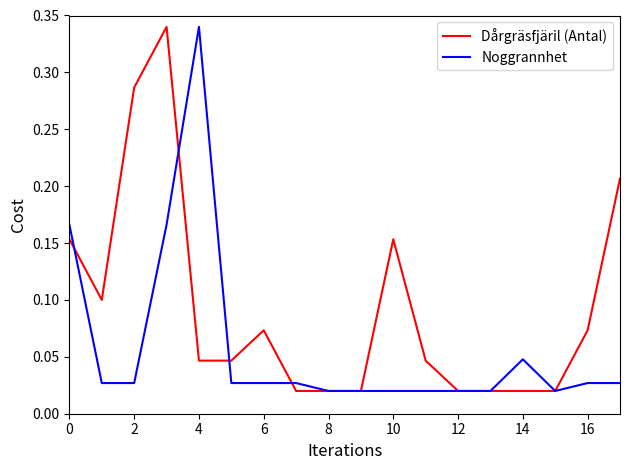

Rank the series by their average value, from lowest to highest.

Noggrannhet, Dårgräsfjäril (Antal)